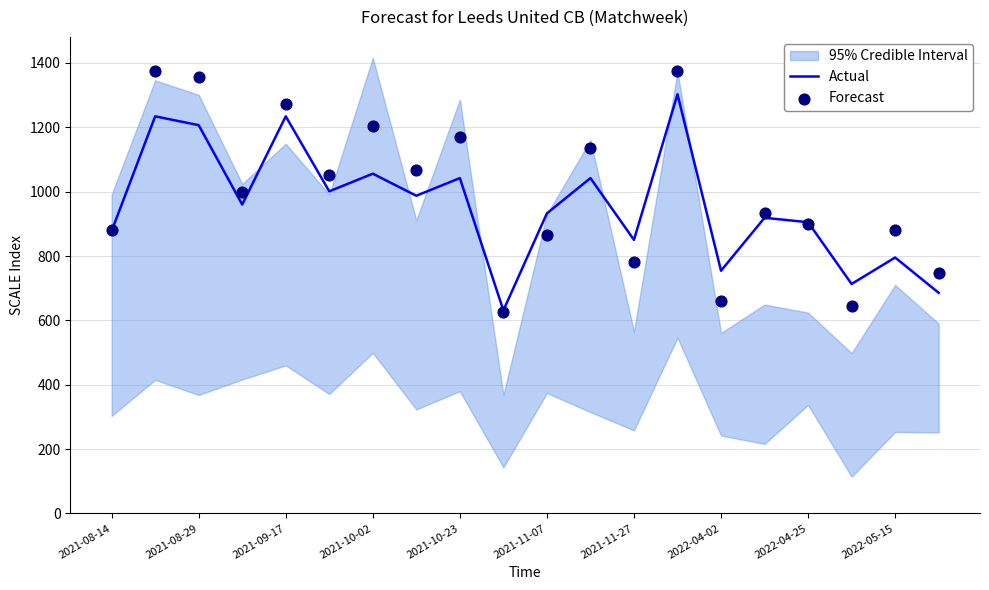

Which series has the largest total across all categories?

Forecast